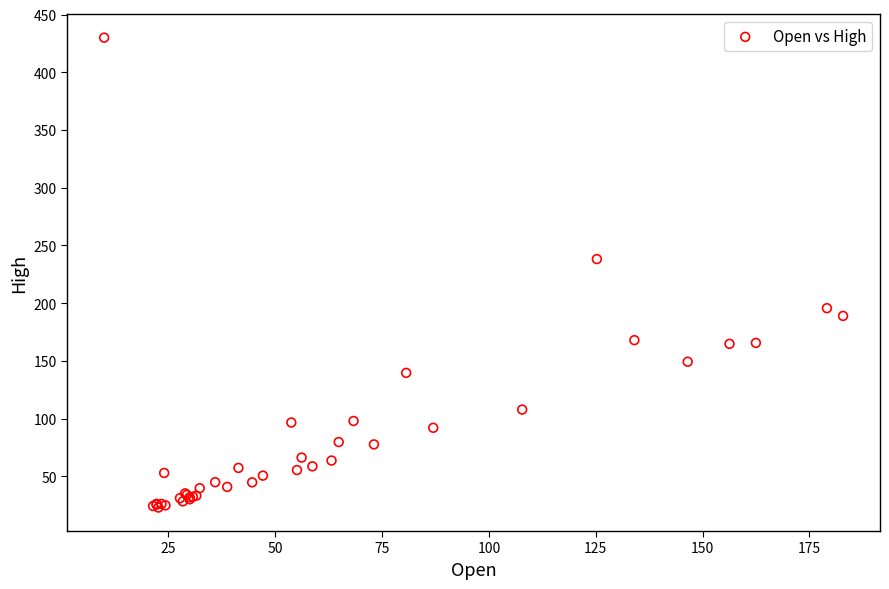

What Y value in the scatter plot is closest to 226?

238.2